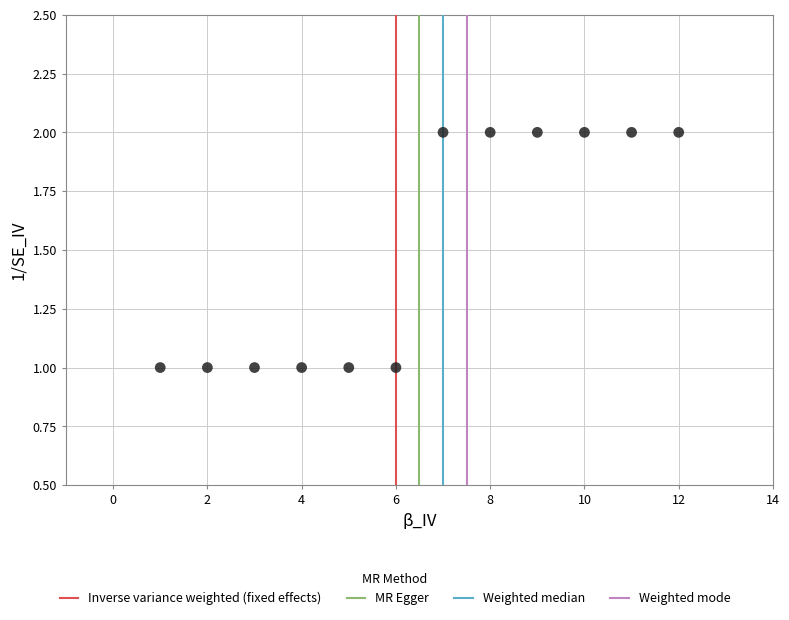

What is the average X value?

6